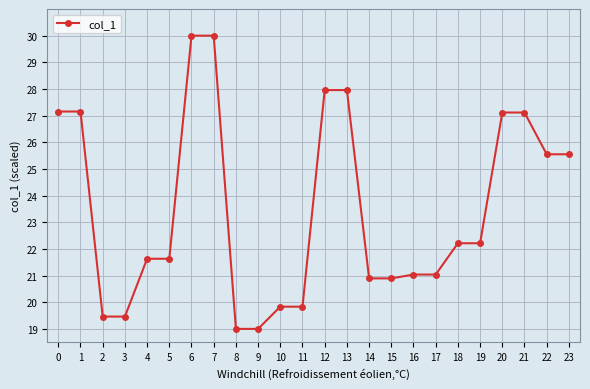

The value at 6 is 30.0. True or false?

True